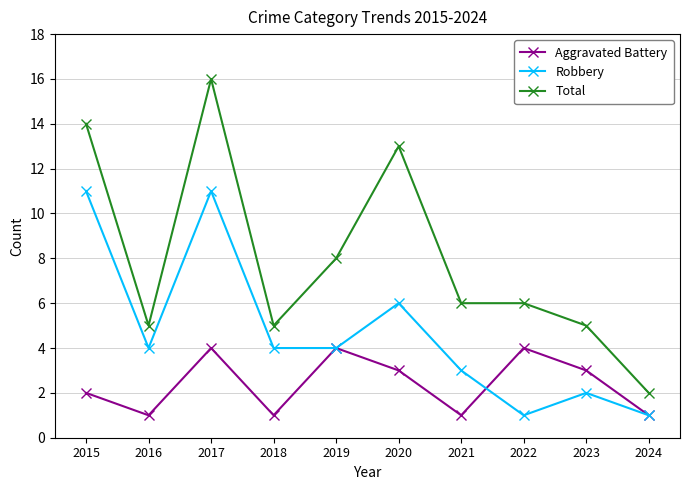

Rank the series at 2016 from lowest to highest value.

Aggravated Battery, Robbery, Total